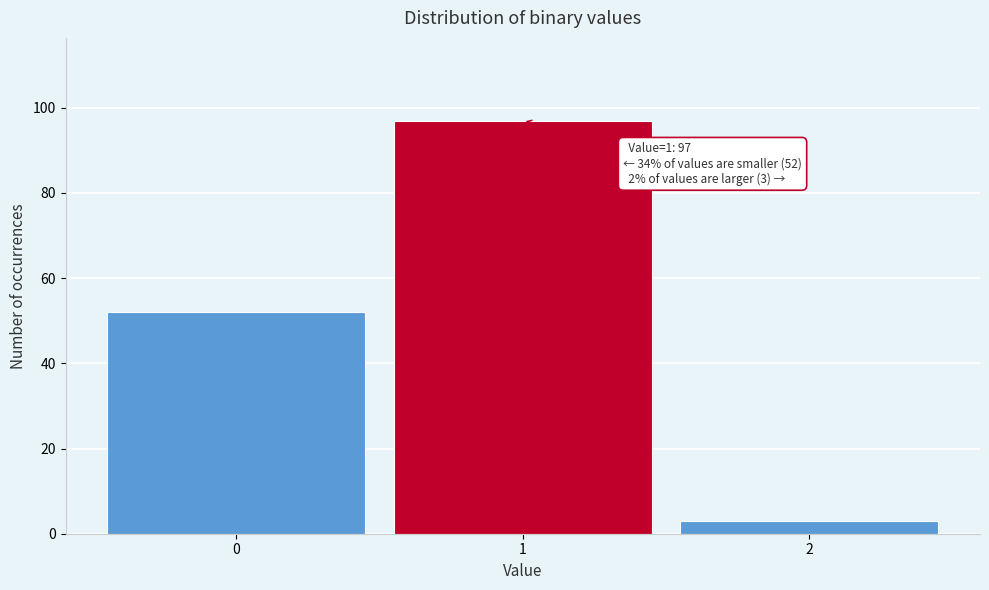

Over which range of the x-axis is the bar tallest?

0.5 to 1.5